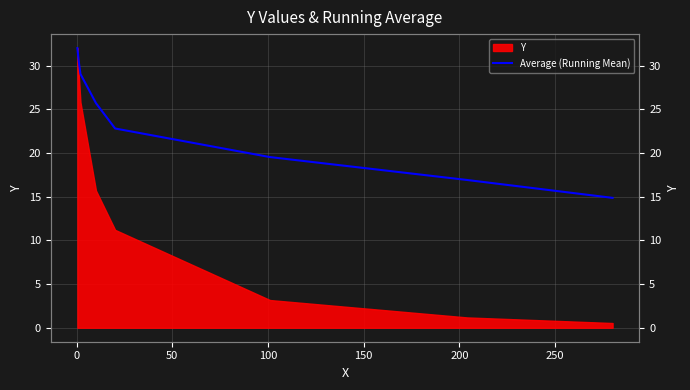

True or false: the data has more than 2 interior local peaks.

False